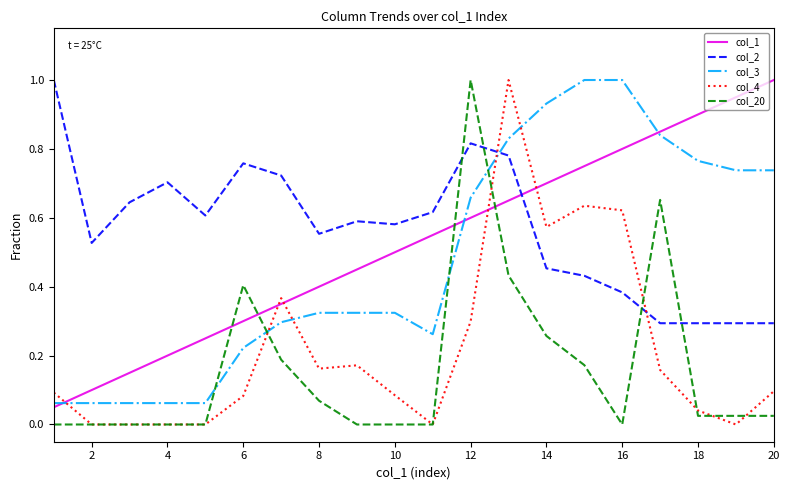

True or false: col_2 and col_4 intersect in this chart.

True